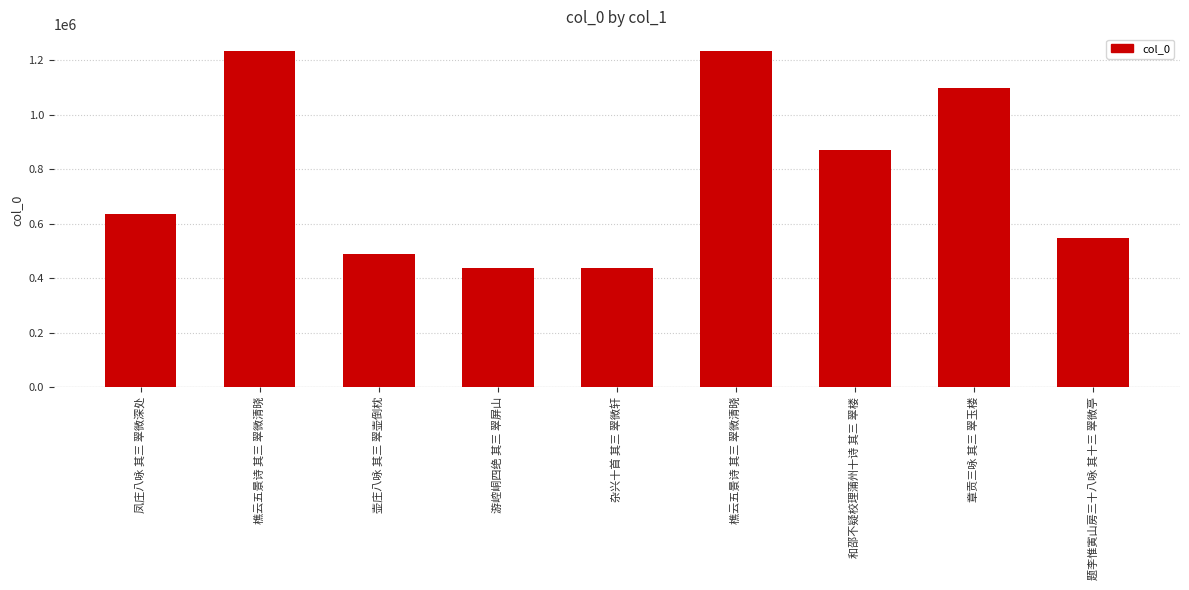

What is the difference between the maximum and second lowest values?

796448